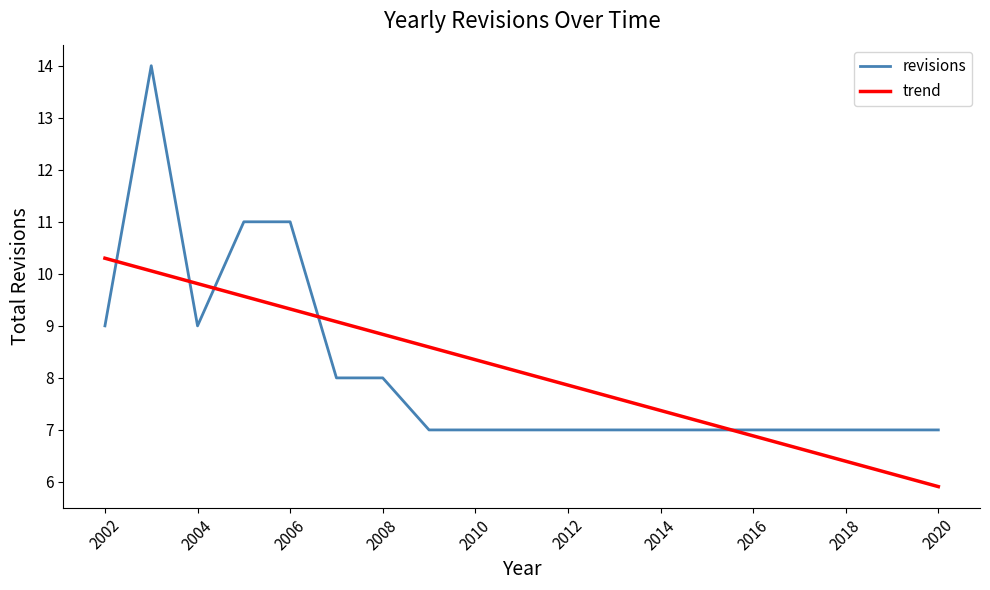

List the series in order of their peak value, lowest first.

trend, revisions